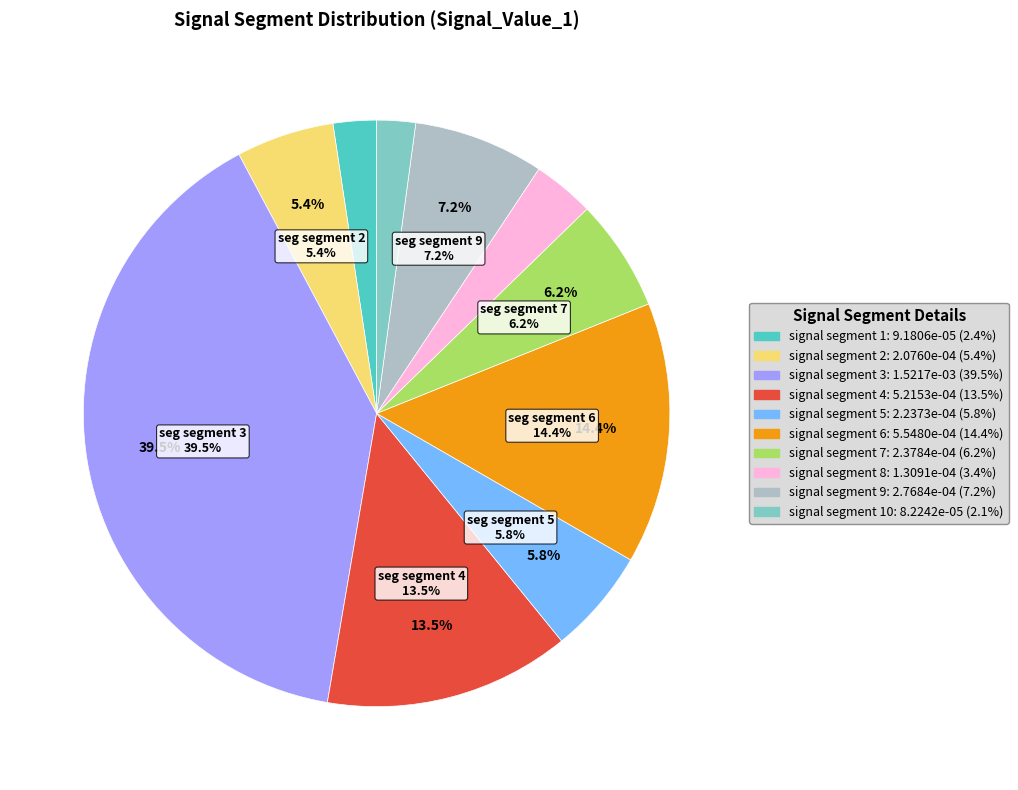

Does signal segment 4 represent more than half of the total?

No